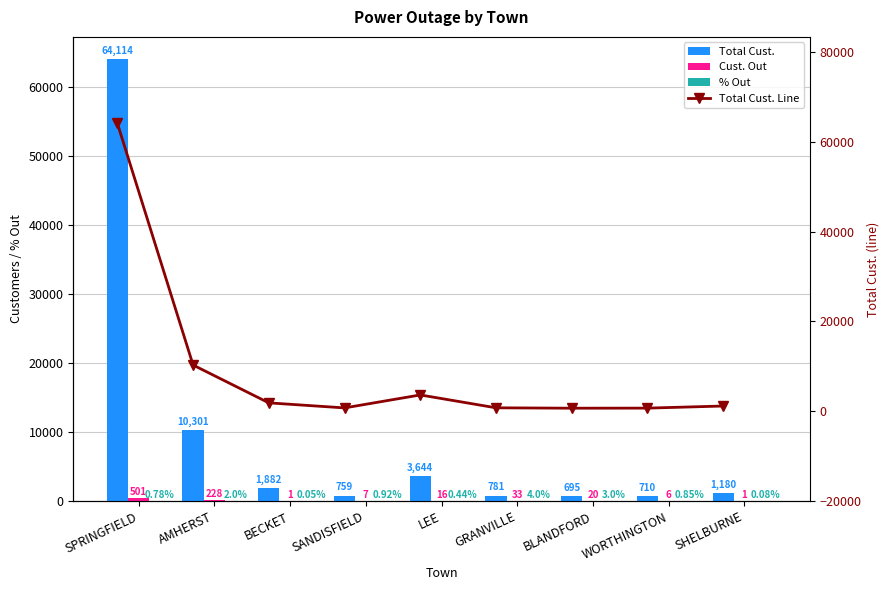

Between SANDISFIELD and BLANDFORD, which is larger?

SANDISFIELD